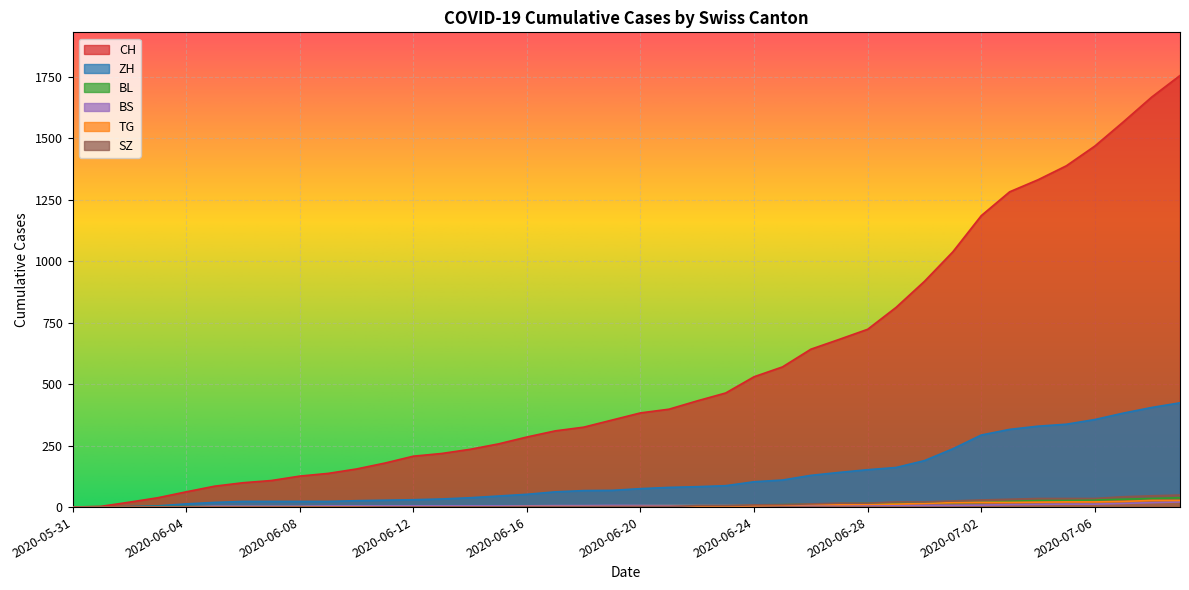

How many series are shown in this chart?

6